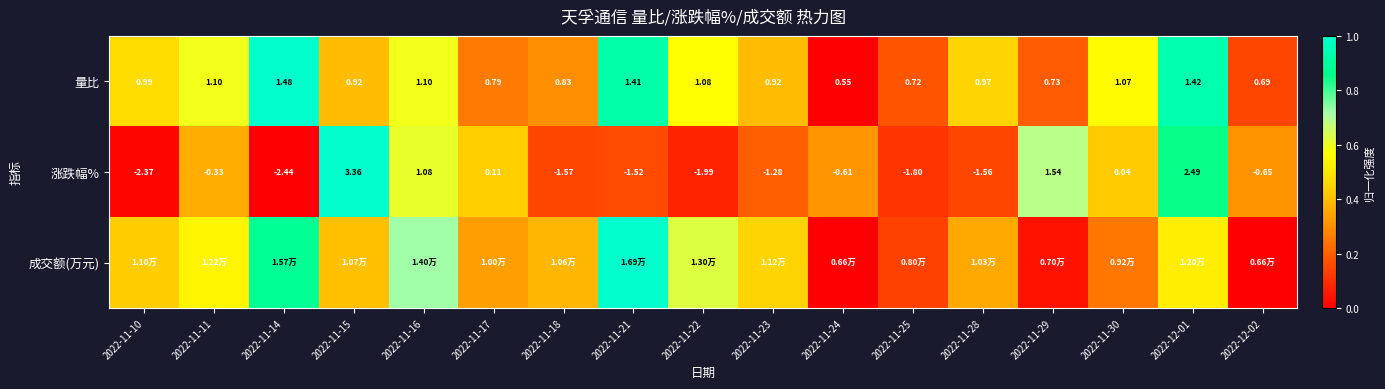

At how many categories does at least one series exceed 0?

17